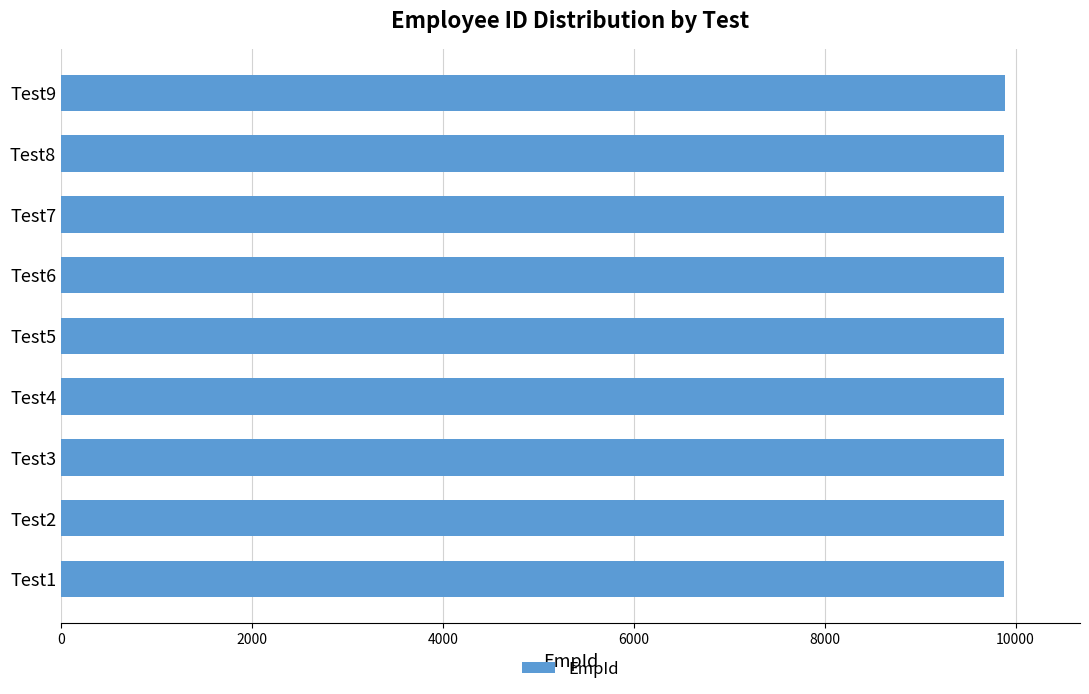

What is the greatest value displayed?

9884